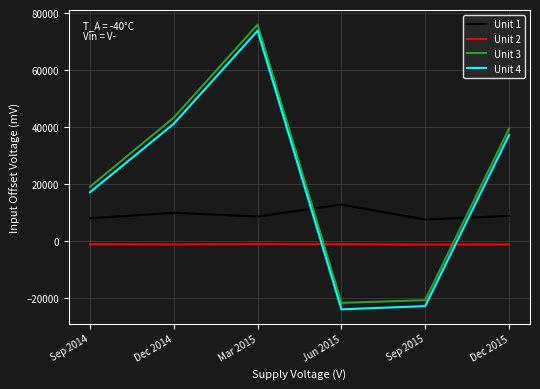

What is the minimum value shown in the chart?

-23890